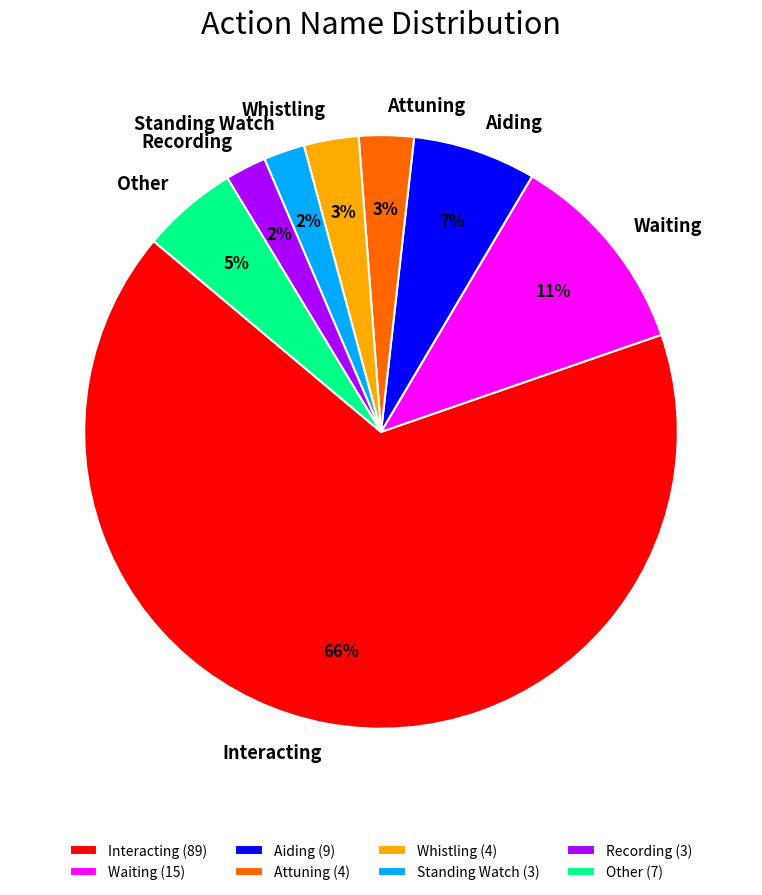

What is the ratio of the value at Other to the value at Waiting?

0.5